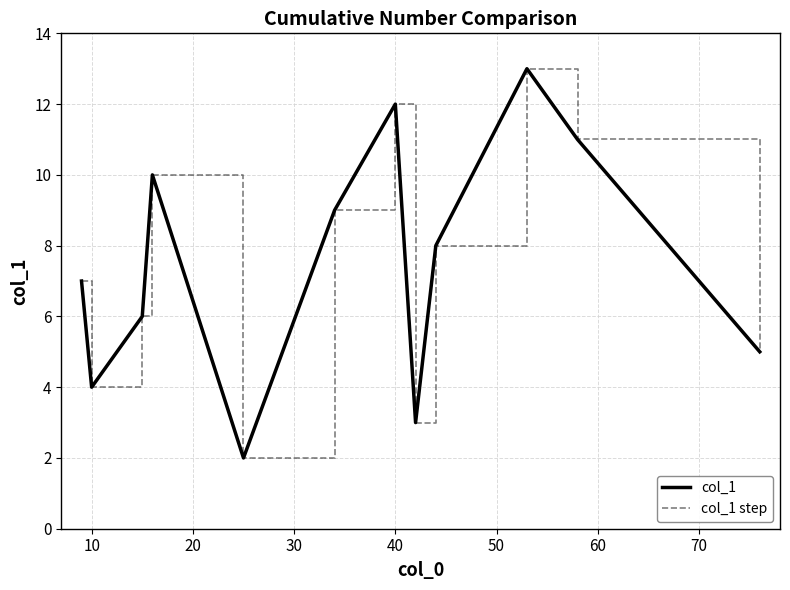

Does the chart display data point markers on the line(s)?

No